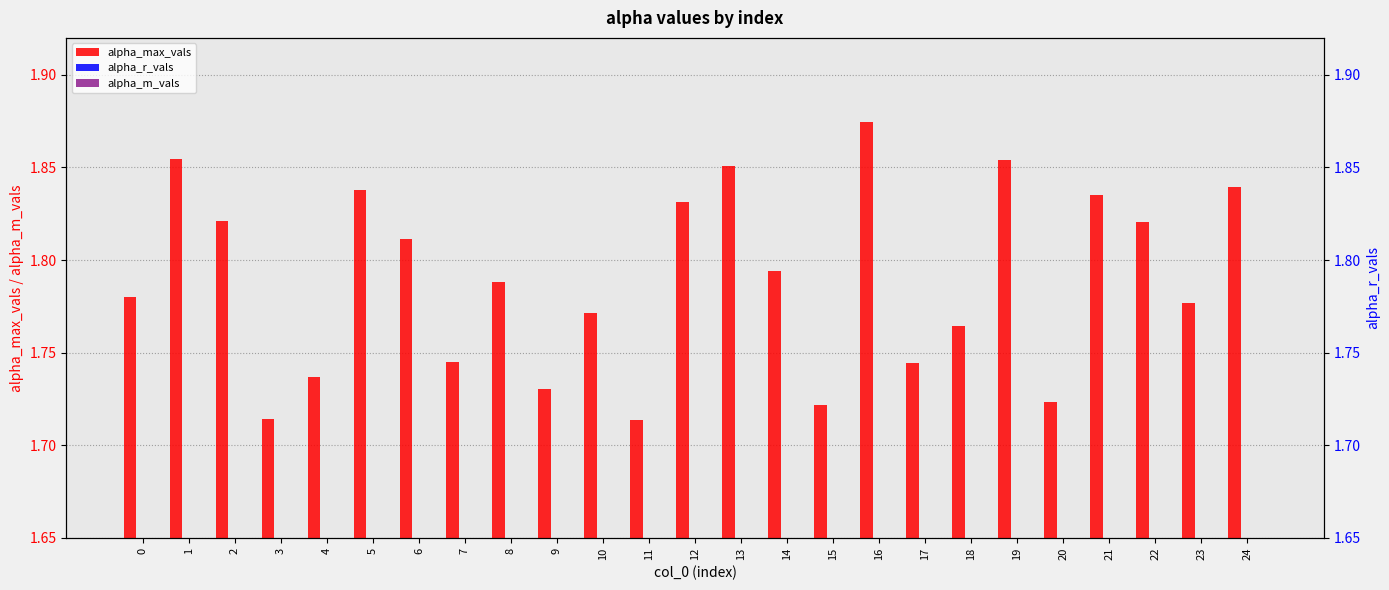

At which label does alpha_max_vals reach its peak?

16